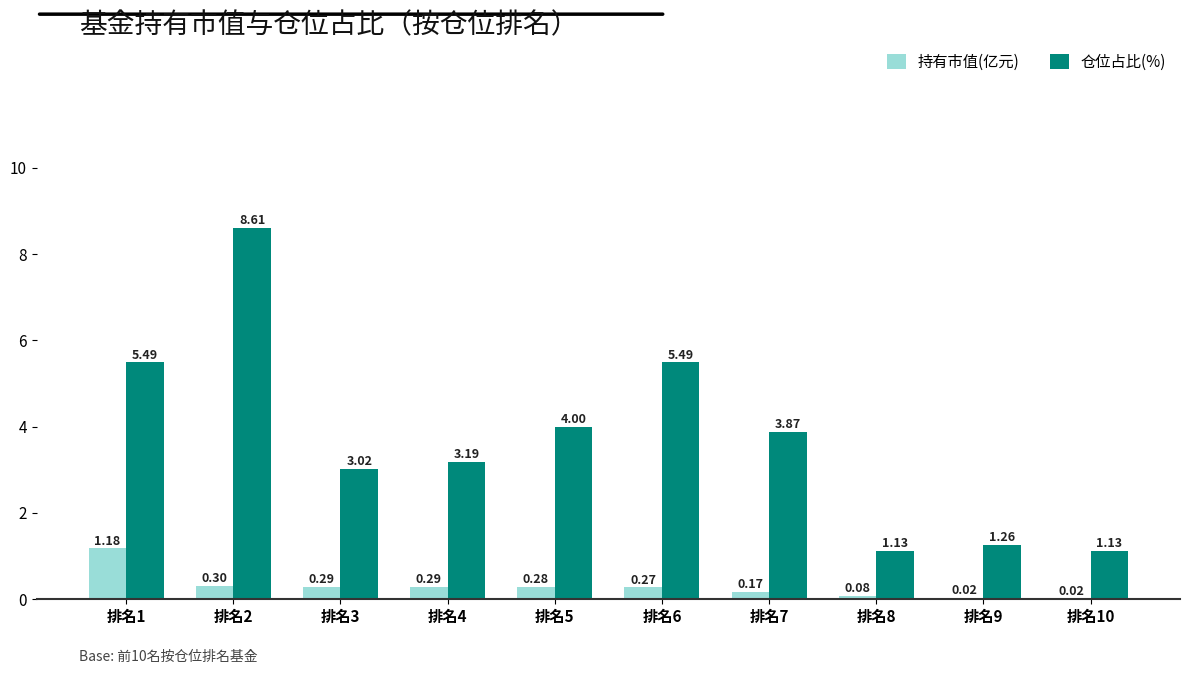

What is the average value of the 仓位占比(%) series?

3.7